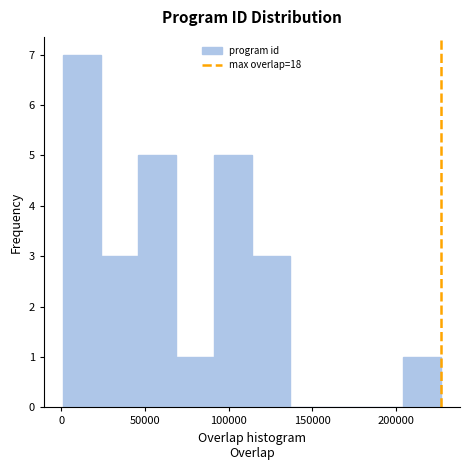

How tall is the bar that spans 25000 to 45000 on the x-axis? Neither the bar edges nor the heights are printed on the chart, so give them approximately, as read against the axes.

3